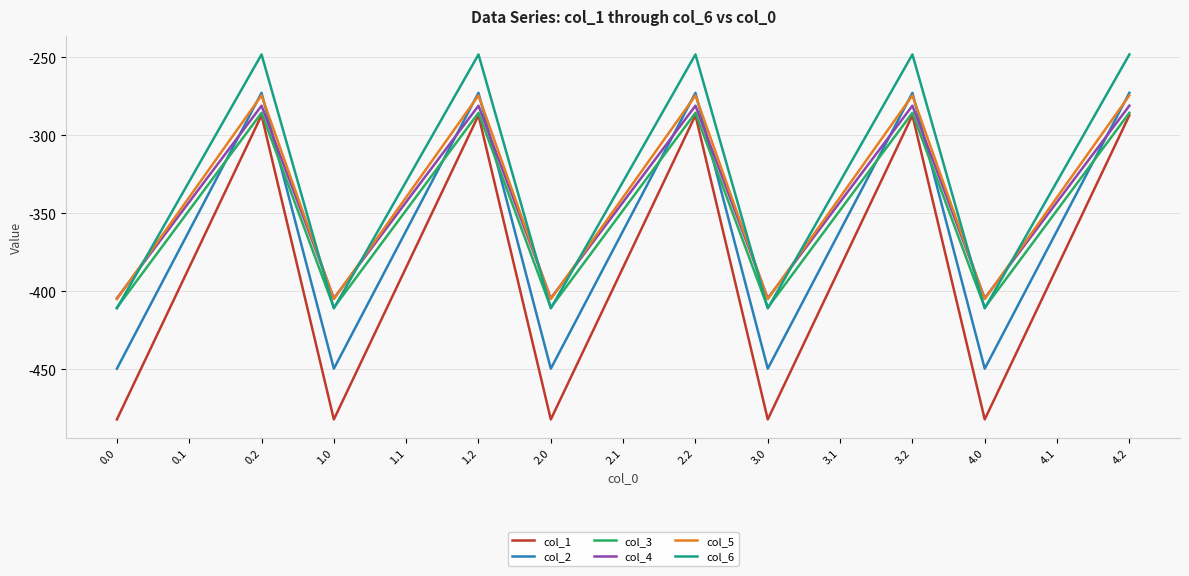

Where is the first local maximum for col_5?

0.2